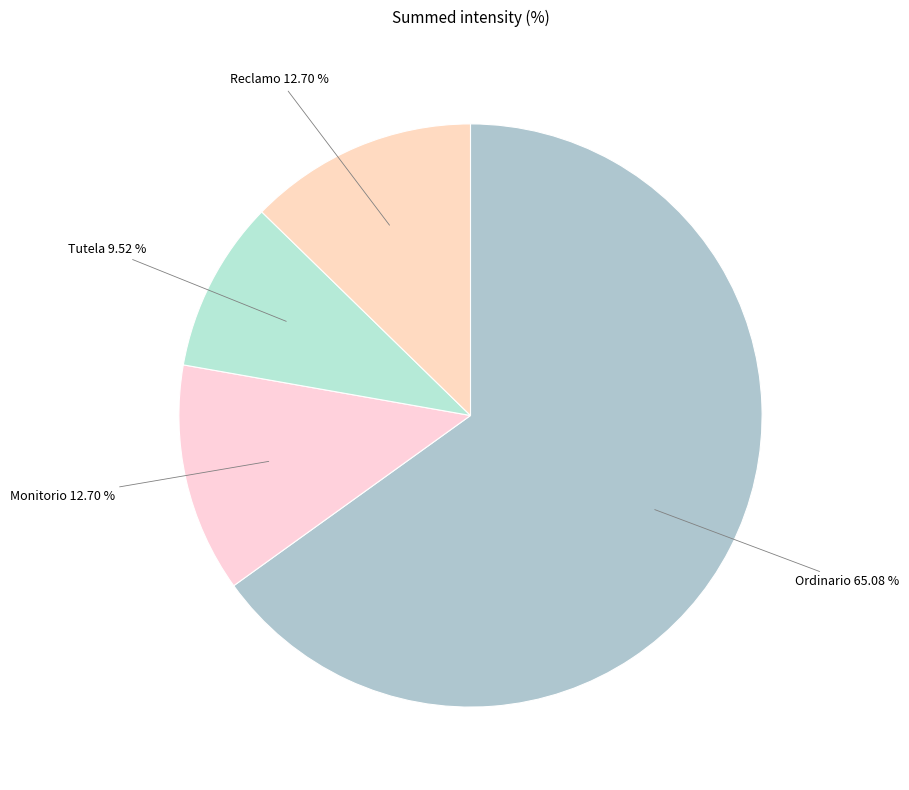

To the nearest percent, what is the difference between the largest and smallest slice percentages?

56%